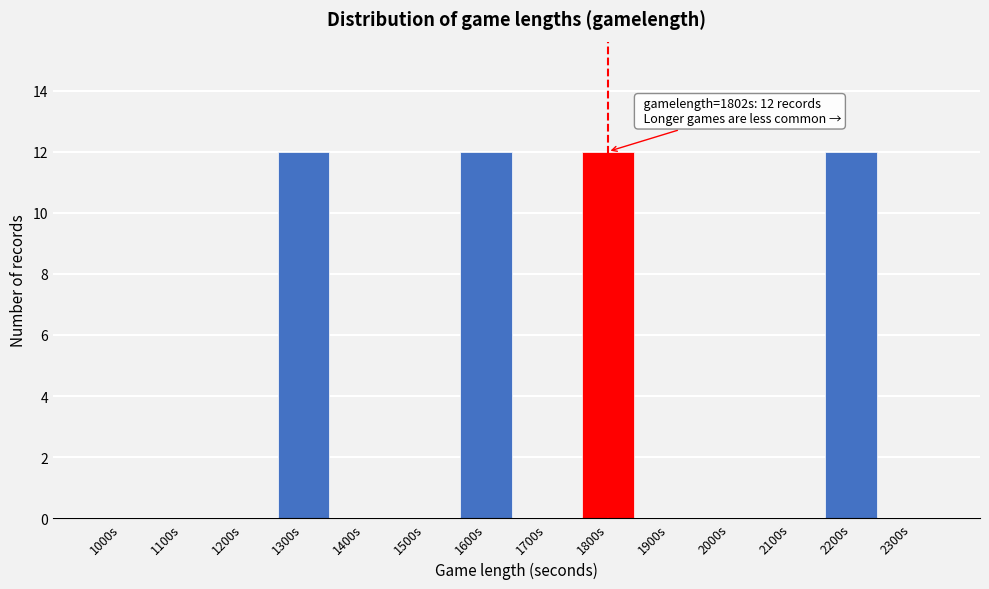

Reading right to left, list all the values displayed in this chart.

2300s=0	2200s=12	2100s=0	2000s=0	1900s=0	1800s=12	1700s=0	1600s=12	1500s=0	1400s=0	1300s=12	1200s=0	1100s=0	1000s=0